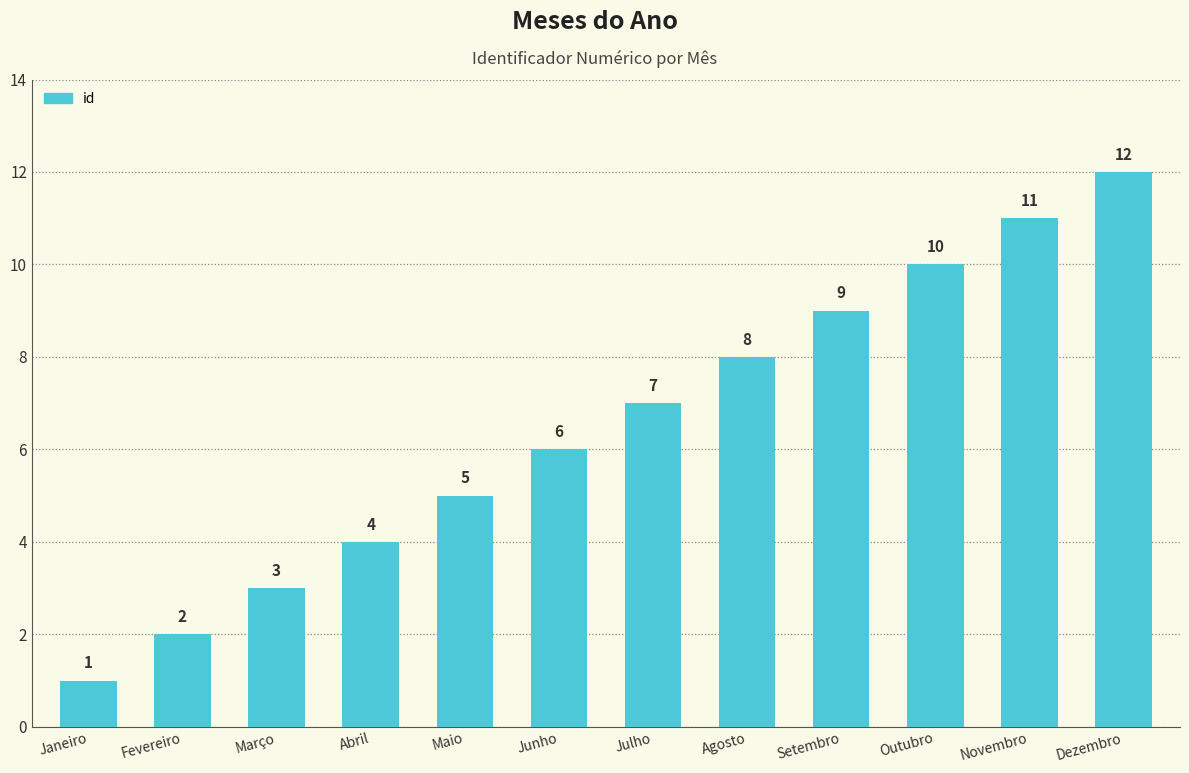

True or false: the data shows 10 at Outubro.

True